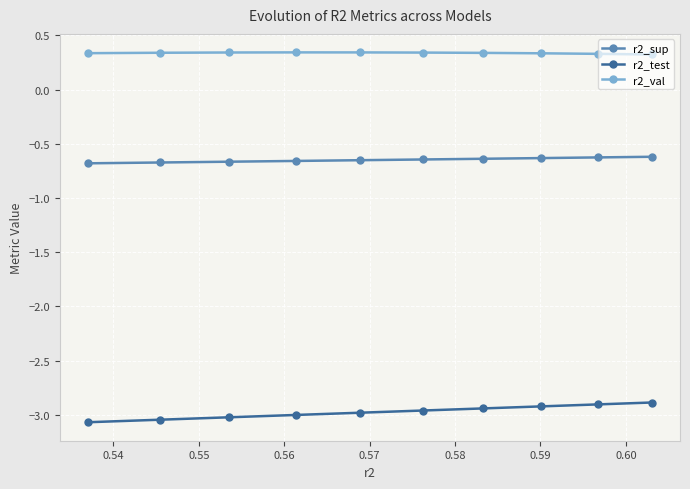

What is the value of the r2_test point at the 1st from the left?

-3.1